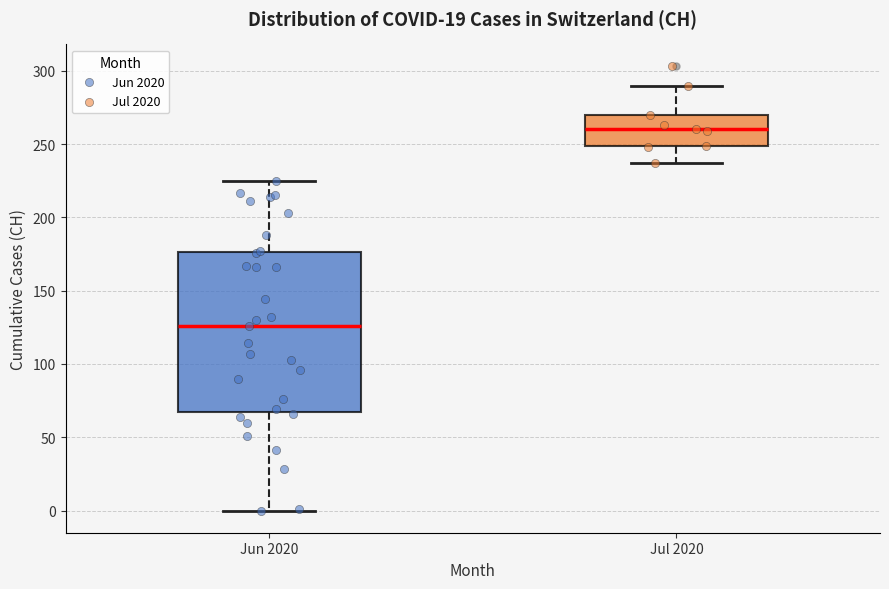

Where does the lower whisker of the box for Jun 2020 end on the y-axis? The values are not printed on the chart, so give them approximately, as read against the axis.

0